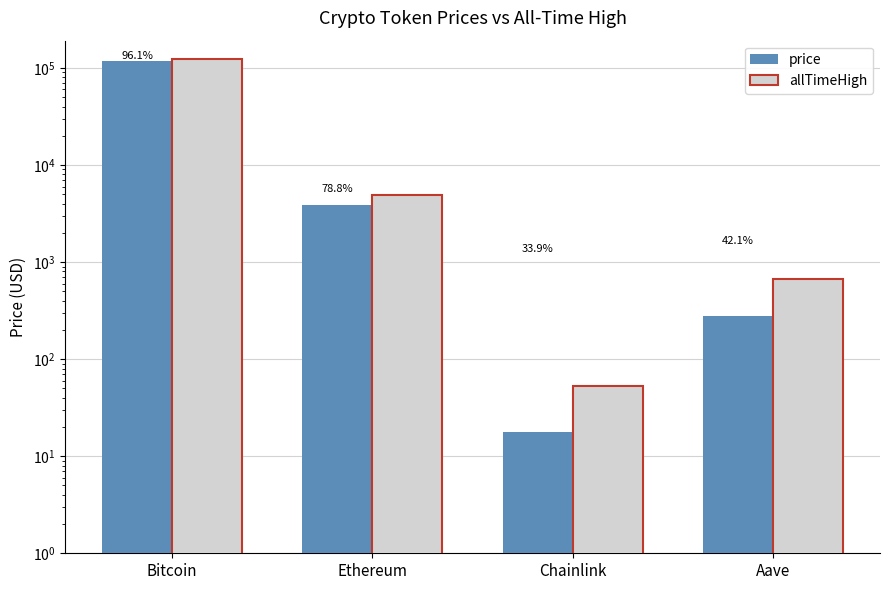

Is it true that allTimeHigh equals 4878.3 at Ethereum?

True